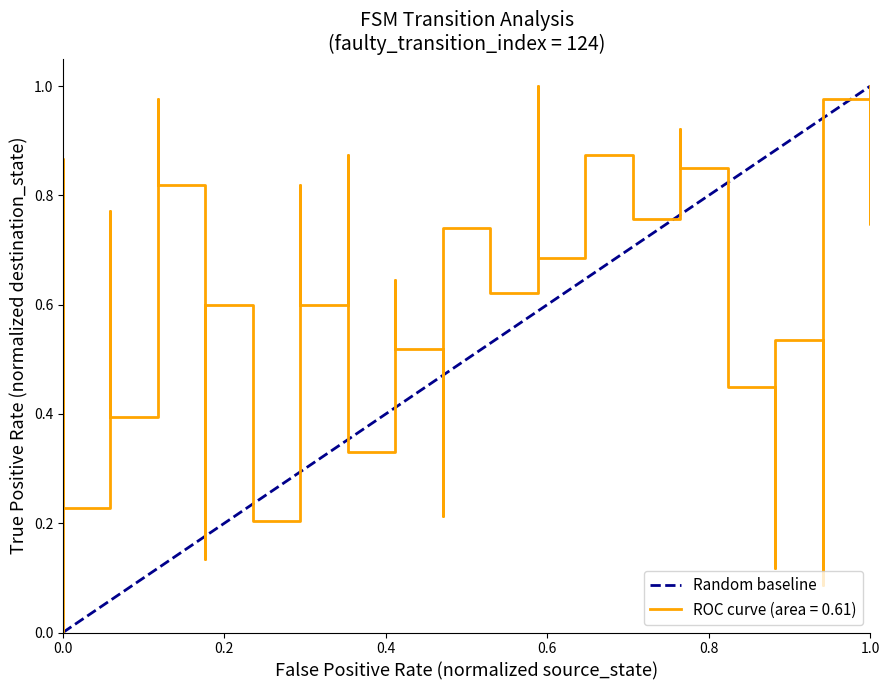

What is the greatest value displayed?

1